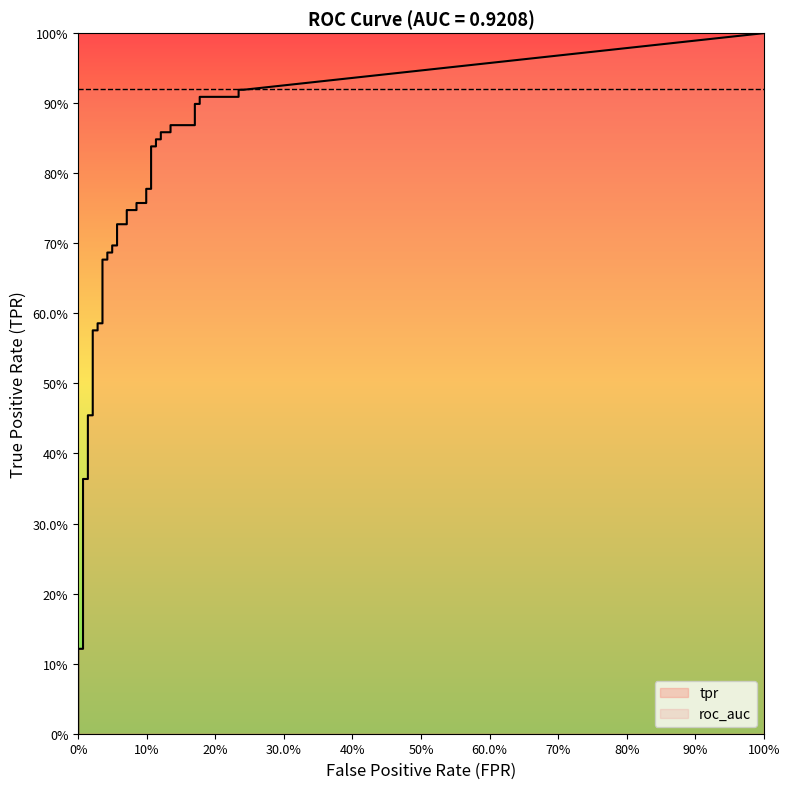

What is the difference between the tpr values at 31 and 2?

0.7